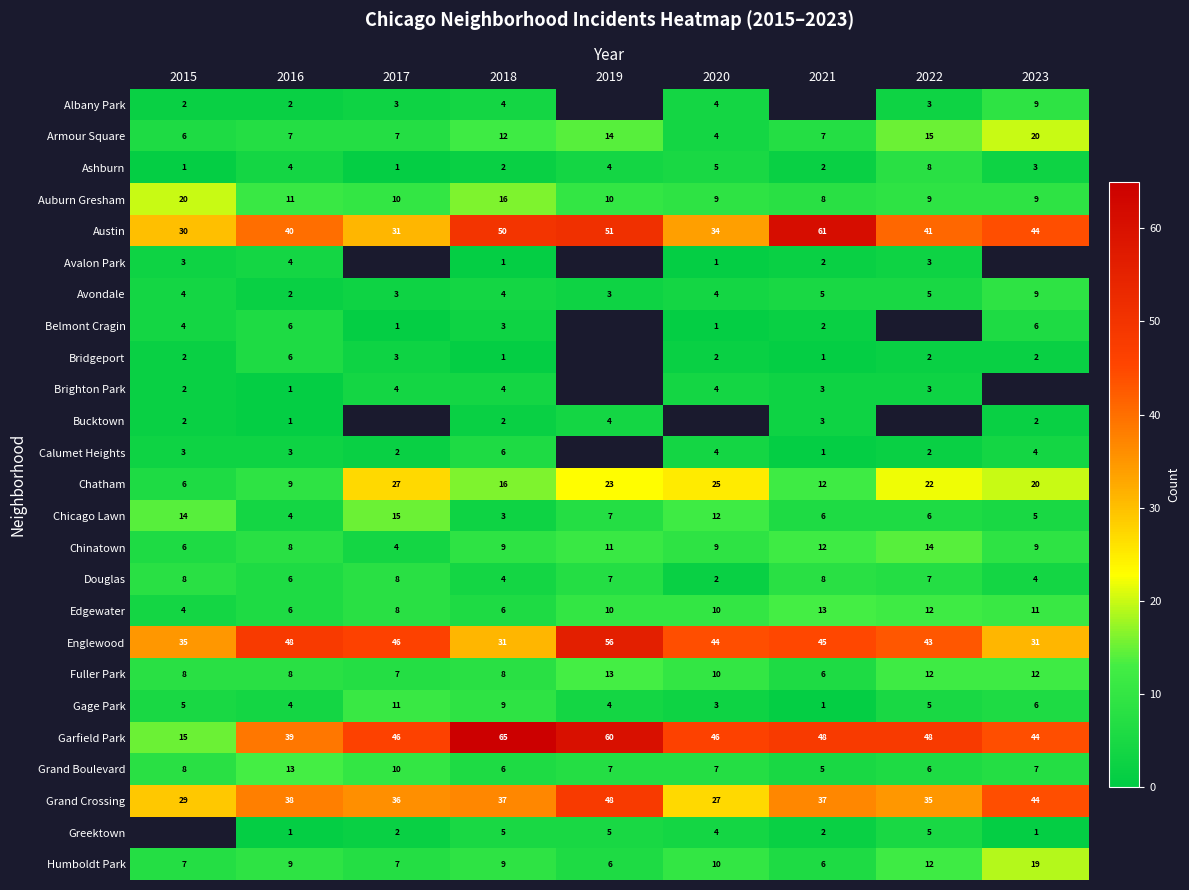

Which category has the lowest value in the Douglas series?

2020